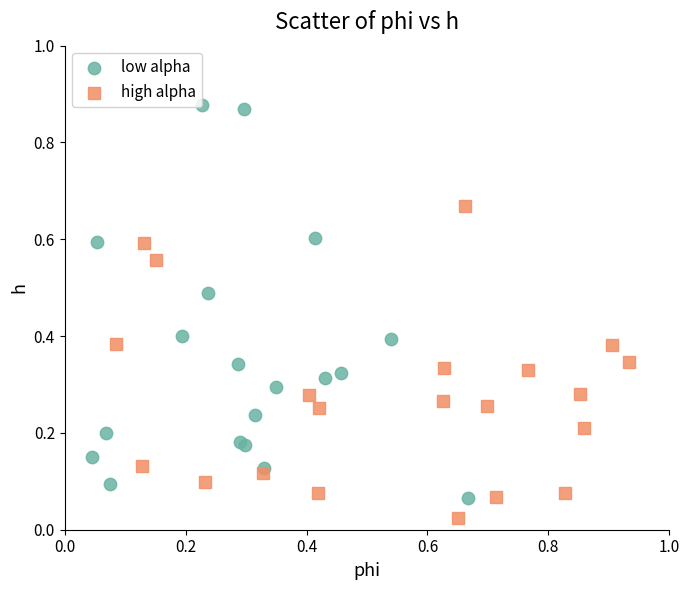

Which series has the widest spread of Y values?

low alpha